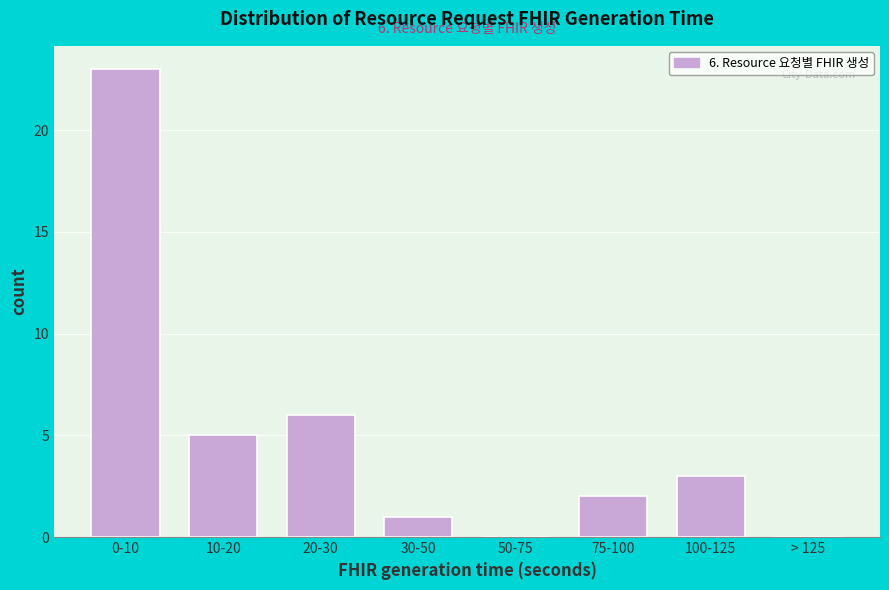

Reading left to right, extract all data points from this chart.

0-10=23	10-20=5	20-30=6	30-50=1	50-75=0	75-100=2	100-125=3	> 125=0